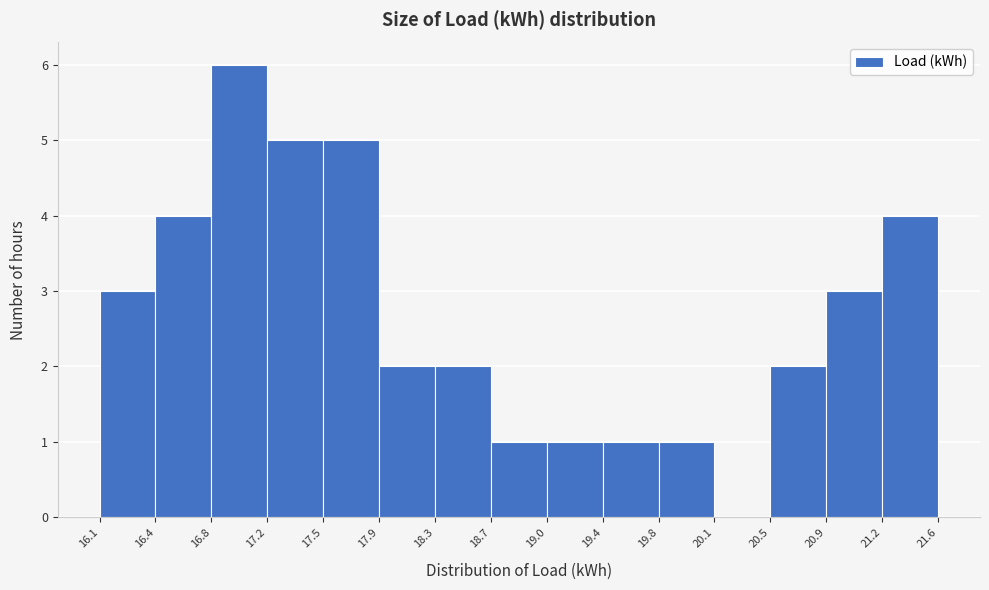

How tall is the bar that spans 19.4 to 19.8 on the x-axis? The values are not printed on the chart, so give them approximately, as read against the axis.

1